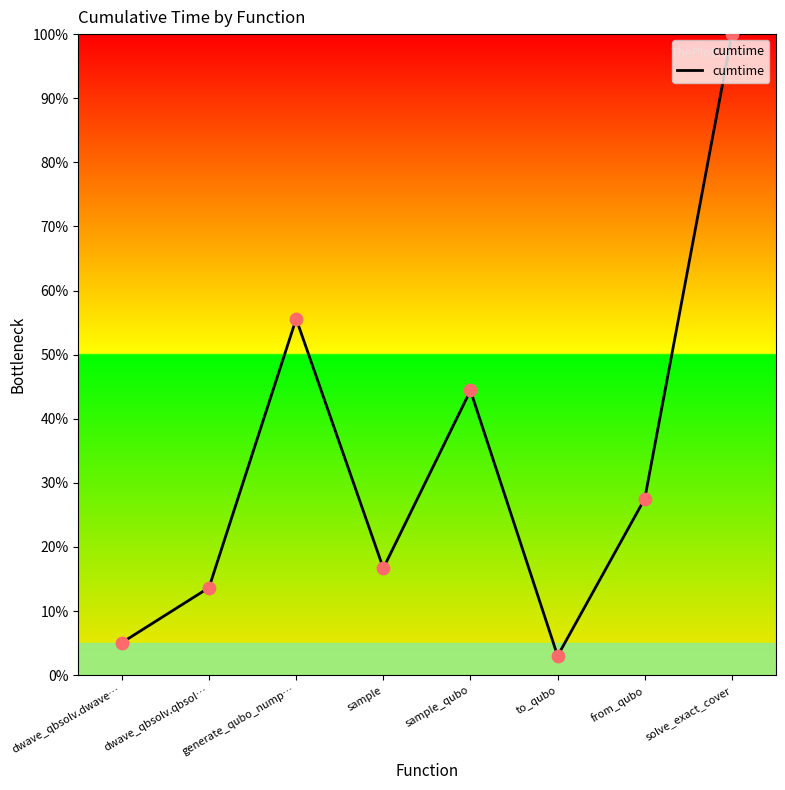

What is the change in value from sample_qubo to solve_exact_cover?

+55.6